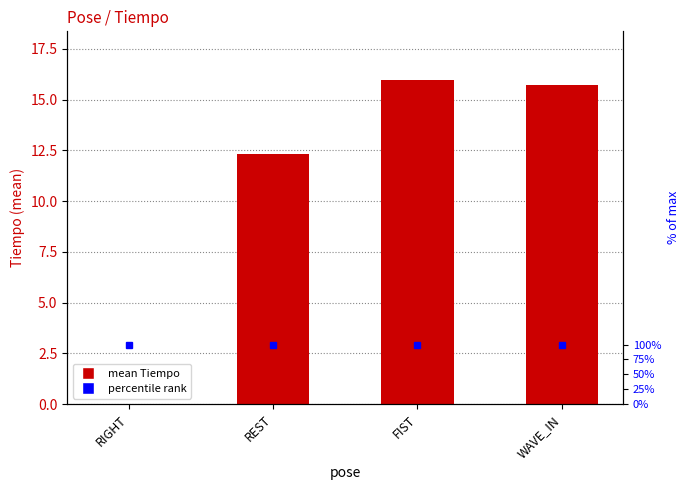

Where does the data first go above 15?

FIST